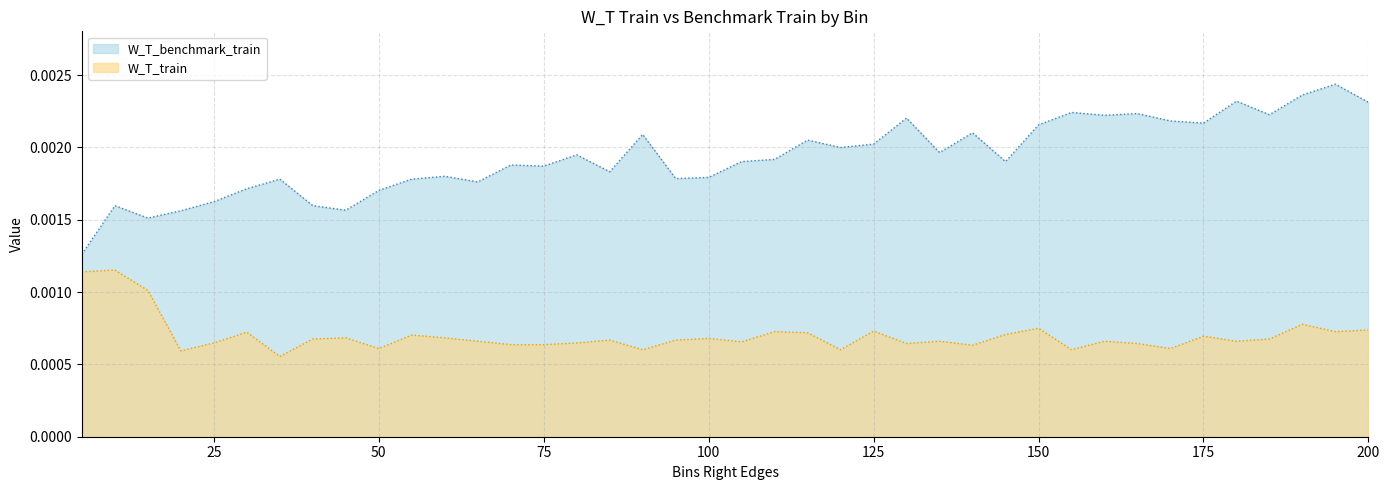

Which series has the widest spread of values?

W_T_benchmark_train